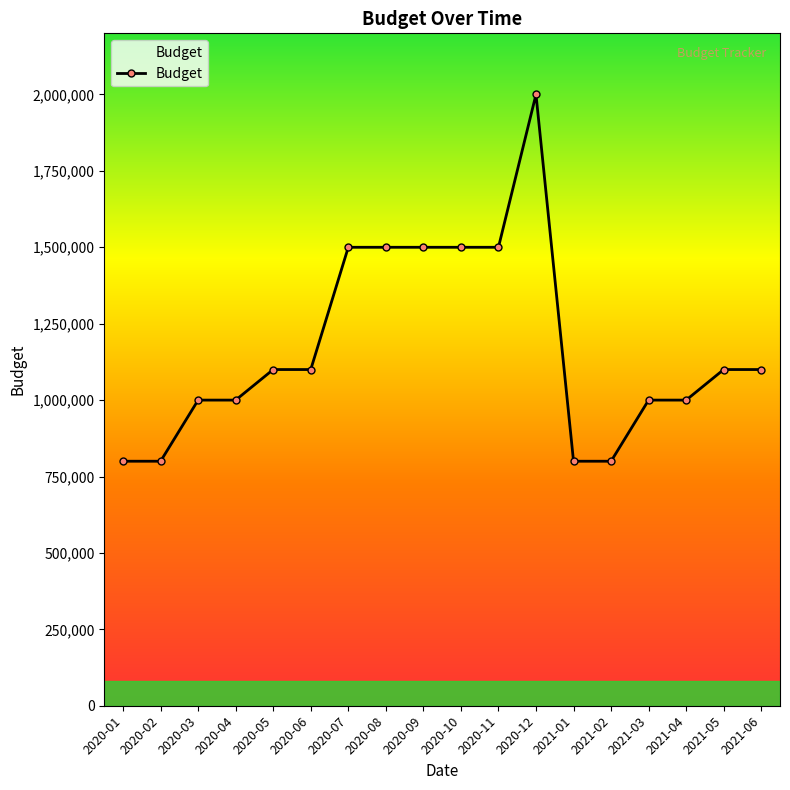

The chart shows a value of 912234 at 2020-09. True or false?

False